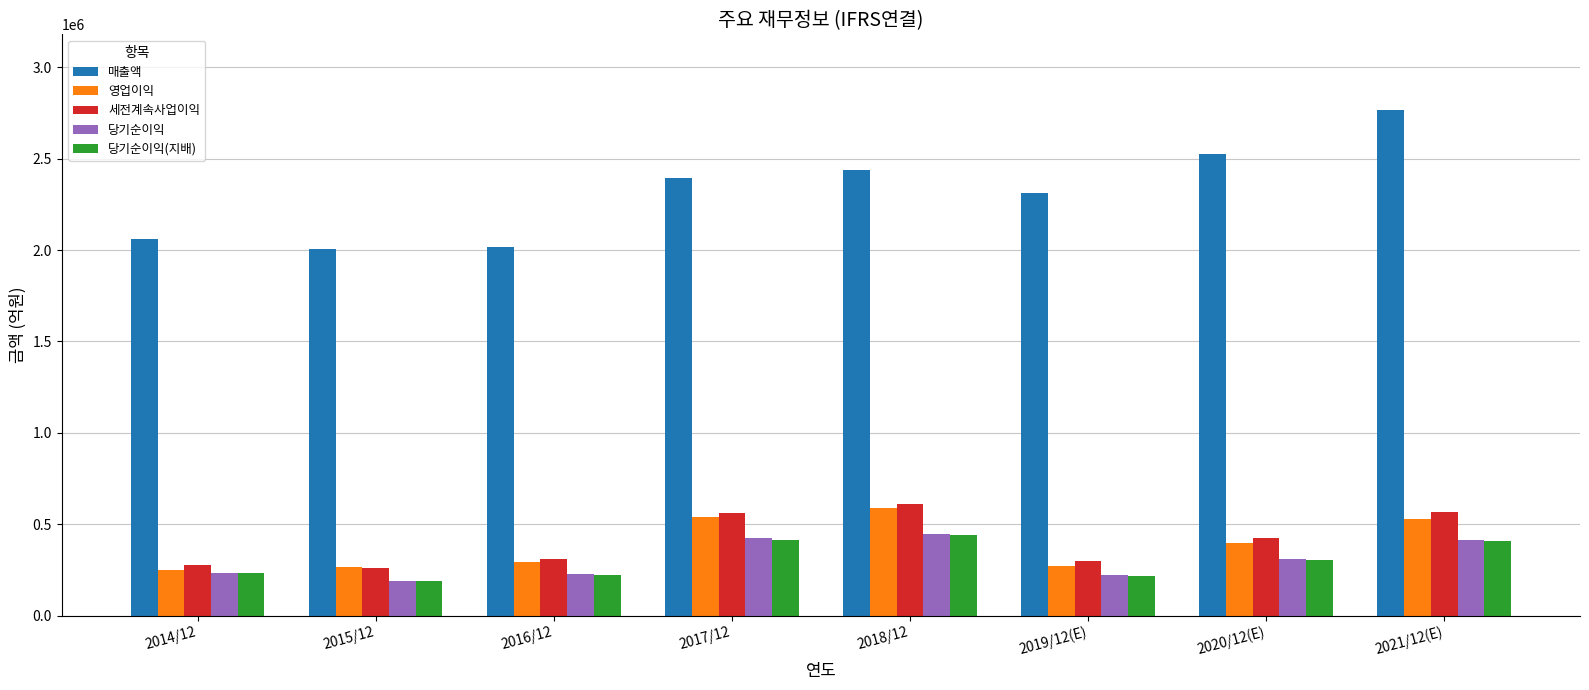

At which label is 당기순이익 closest to 317025?

2020/12(E)